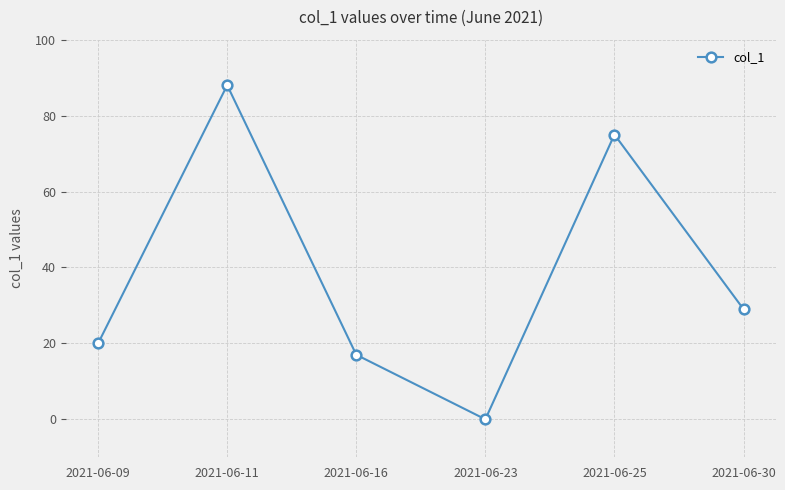

Where does the data first go above 29?

2021-06-11